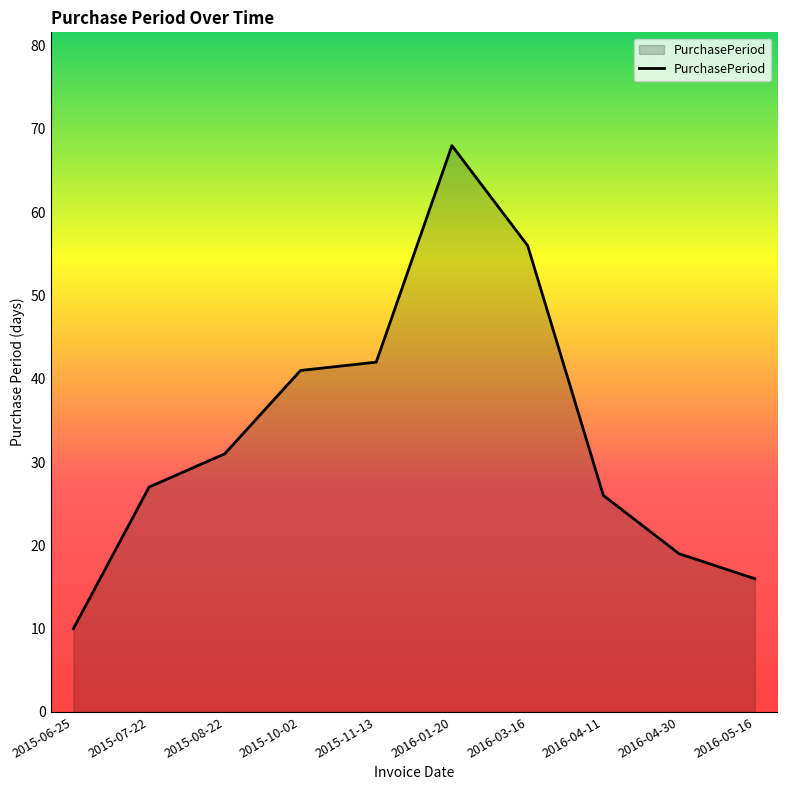

Which label corresponds to the smallest value in the chart?

2015-06-25